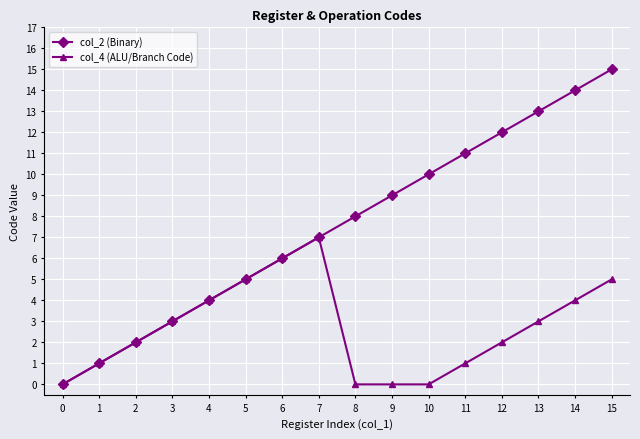

True or false: col_4 (ALU/Branch Code) has more than 2 points higher than both neighbors.

False